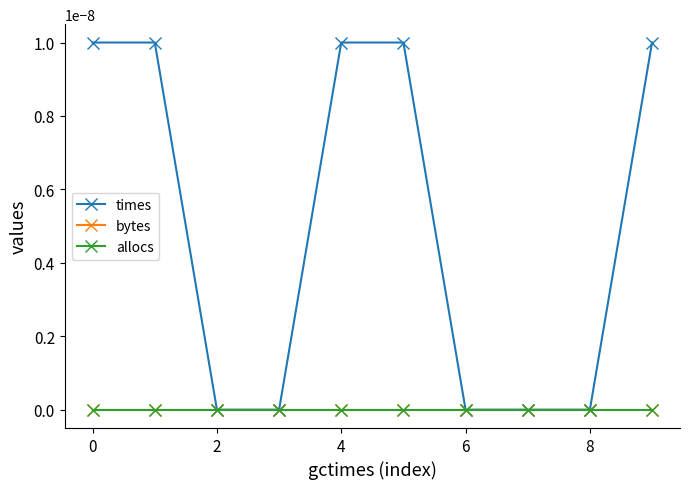

How many lines are shown in the chart?

3